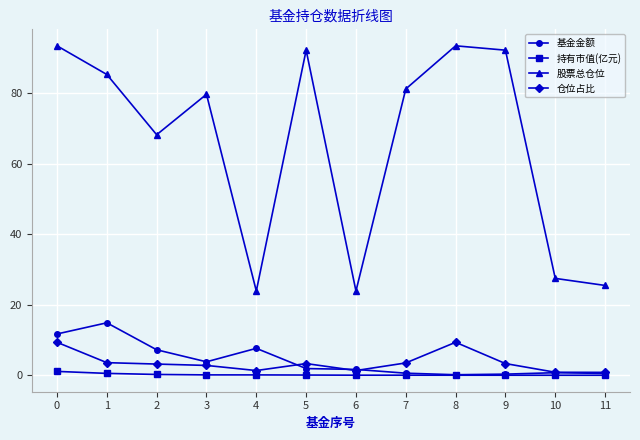

True or false: 持有市值(亿元) and 股票总仓位 intersect in this chart.

False